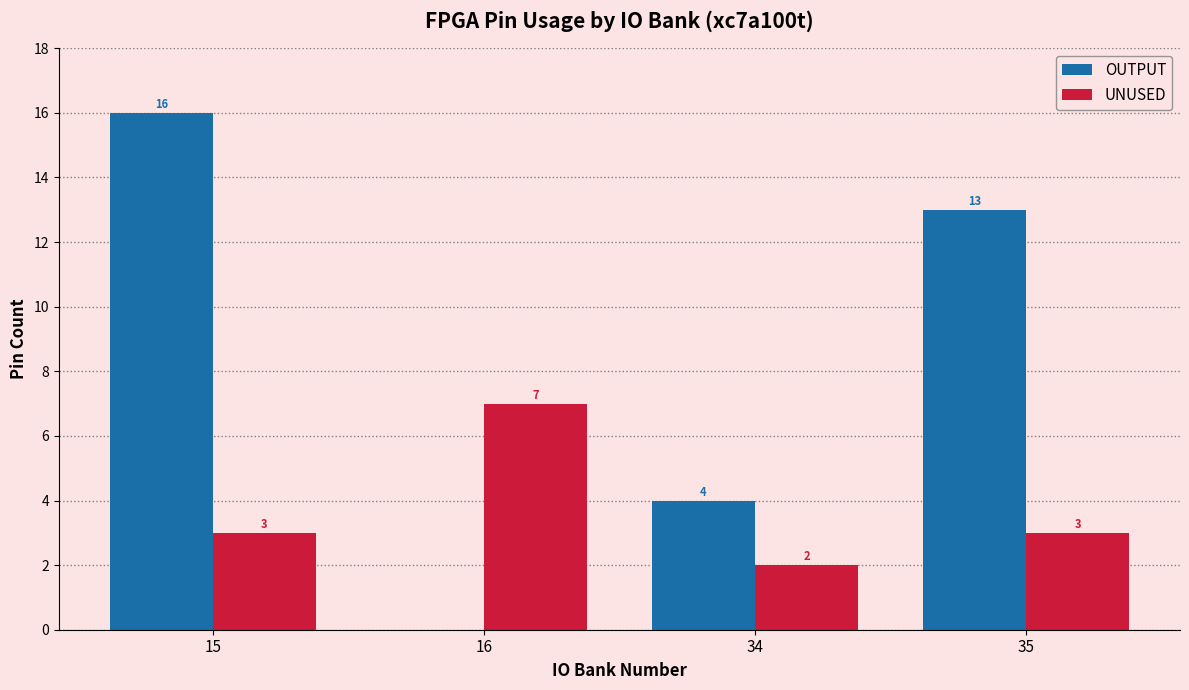

Reading right to left, what are all the values shown in this chart?

OUTPUT: 13	4	0	16
UNUSED: 3	2	7	3